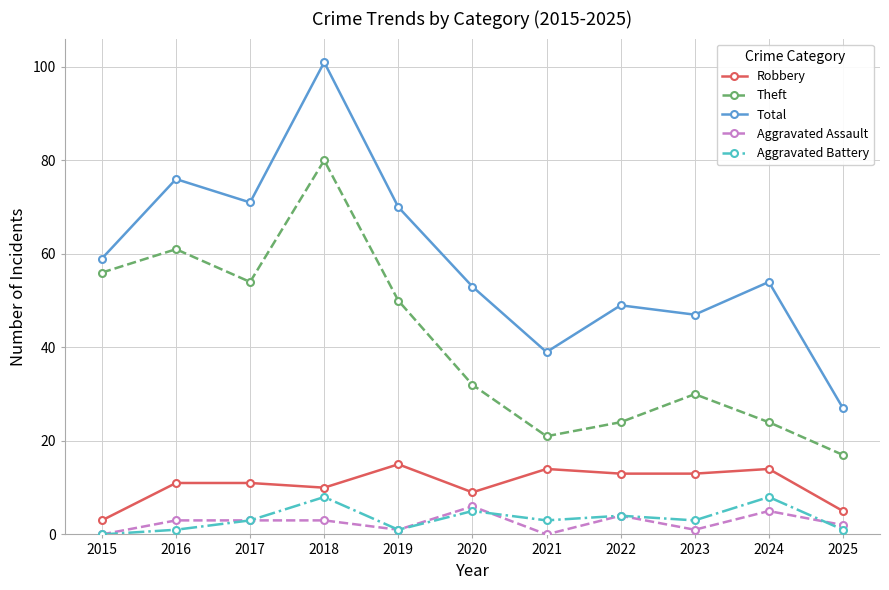

True or false: Aggravated Assault and Robbery cross at least once.

False